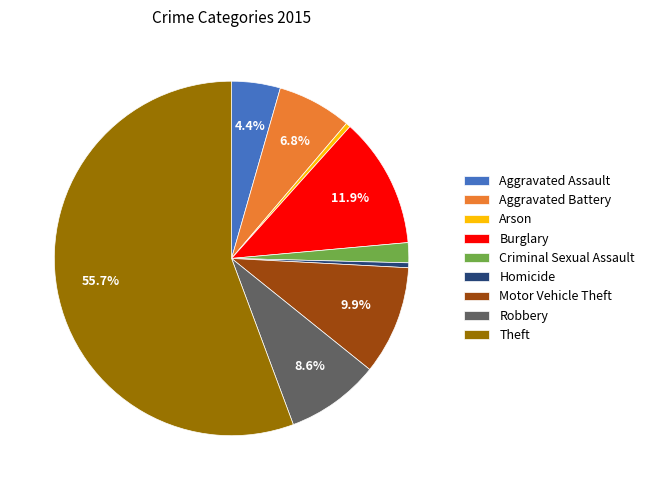

Count the number of slices in the pie.

9